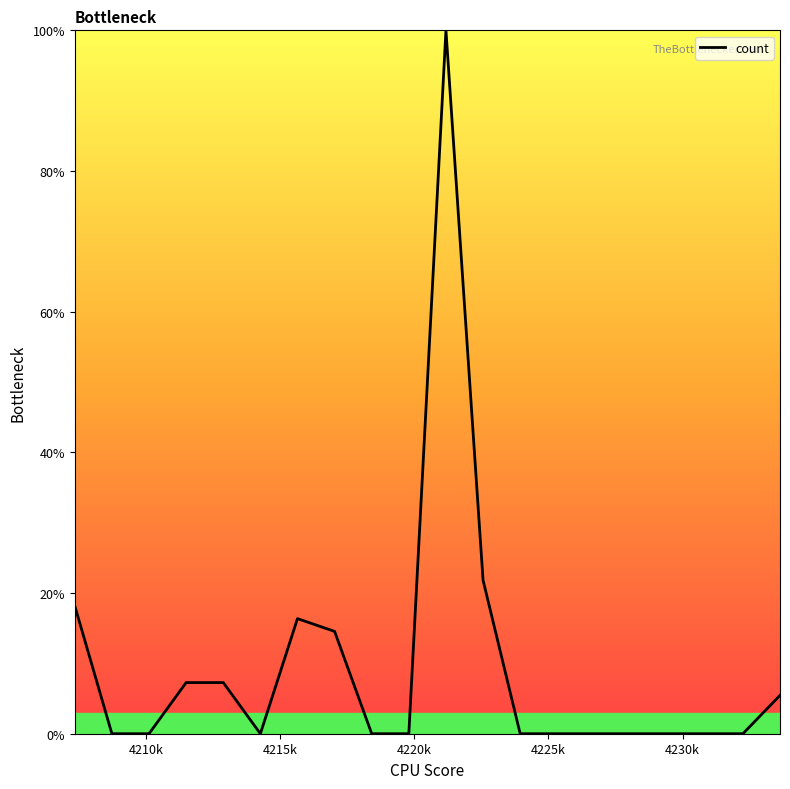

What is the maximum value shown in the chart?

100.0